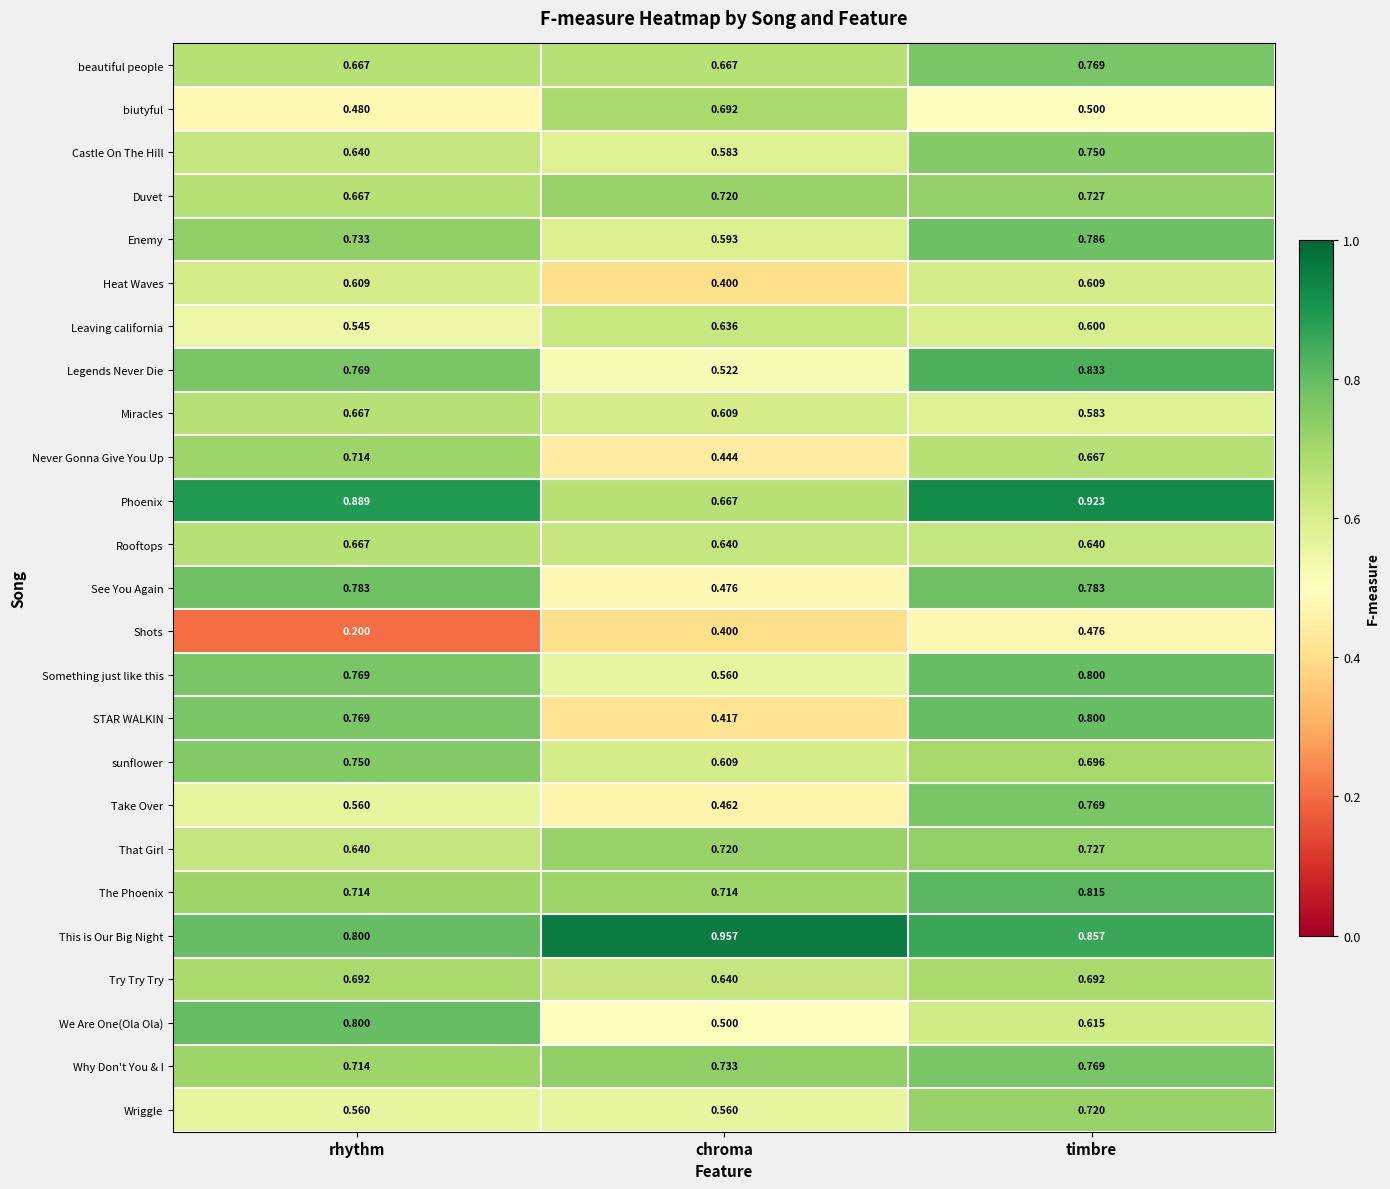

Where is Heat Waves nearest to the value 0?

chroma